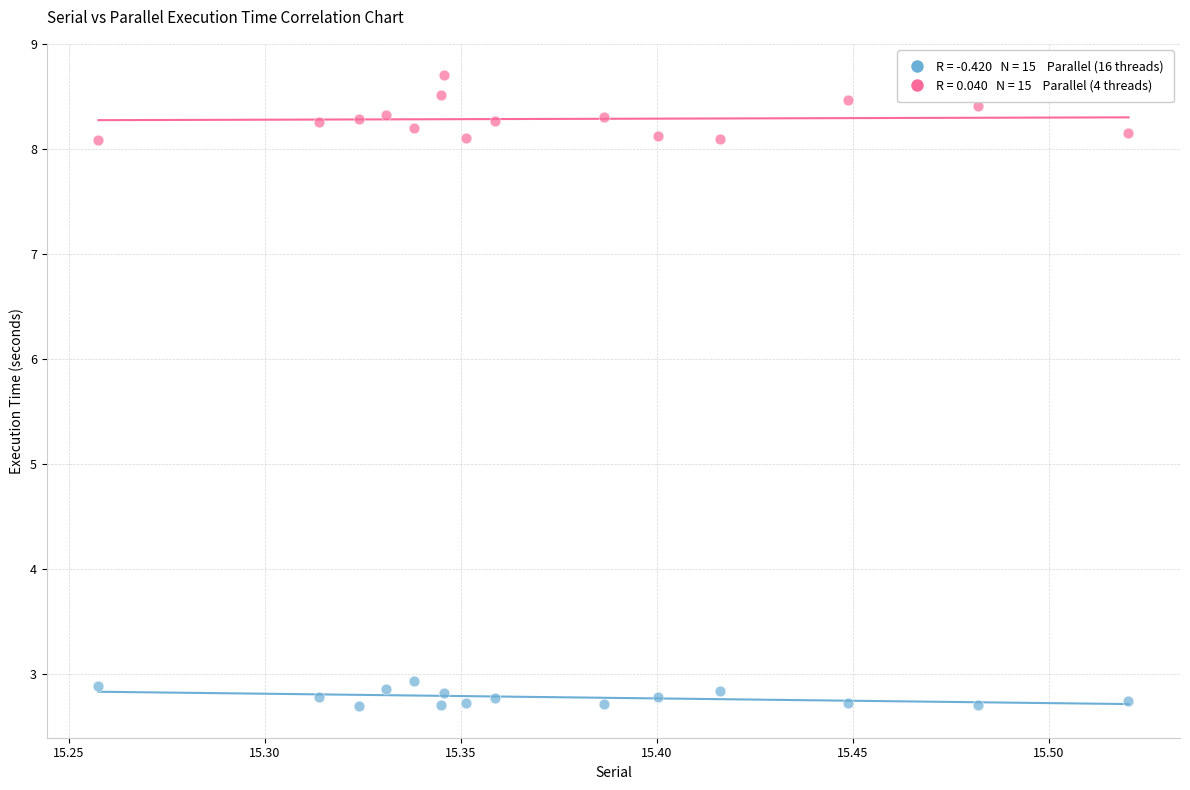

Across all data points, what is the range of Y values (max minus min)?

6.0